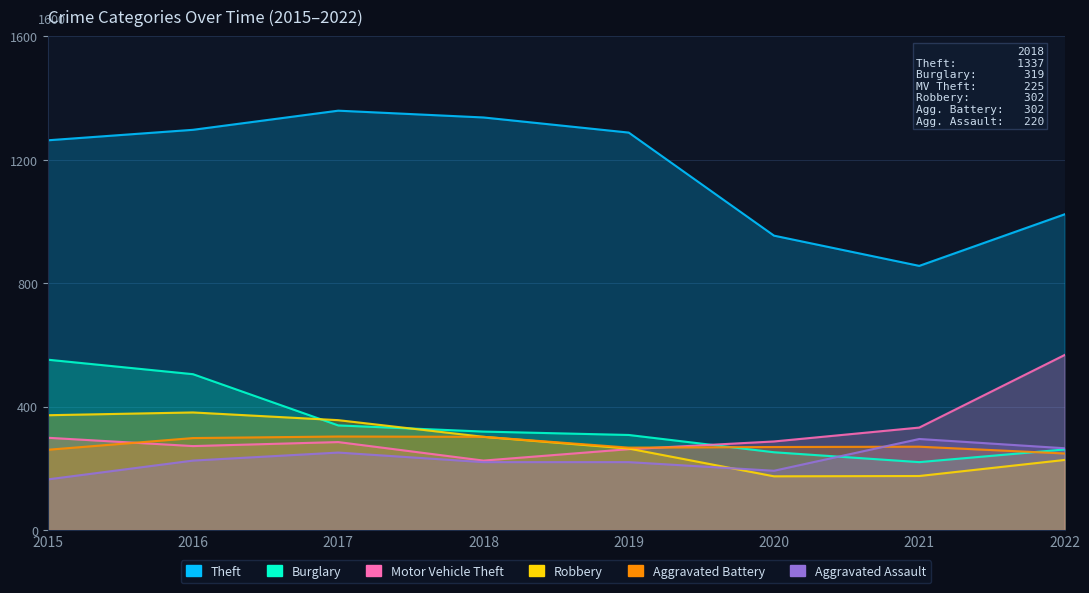

True or false: Motor Vehicle Theft and Aggravated Assault cross at least once.

False